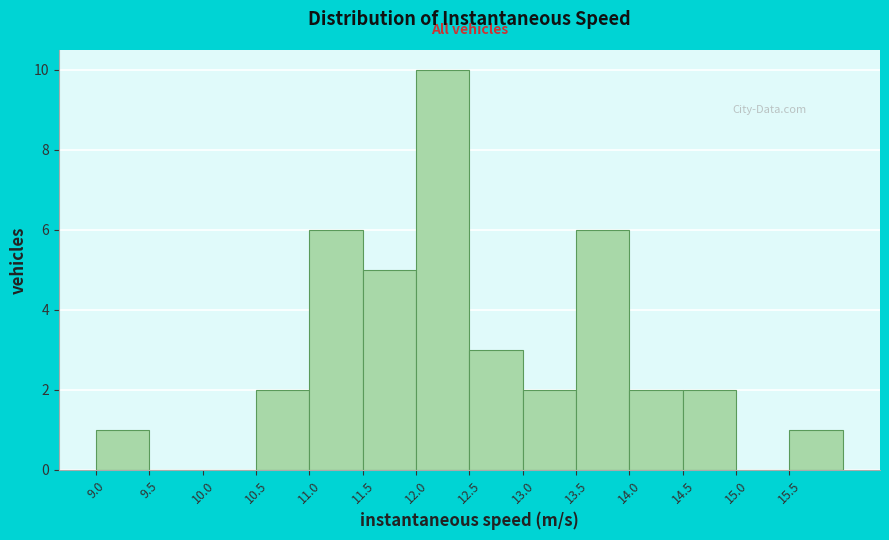

What is the height of the bar covering 12.0 to 12.5 on the x-axis? The values are not printed on the chart, so give them approximately, as read against the axis.

10